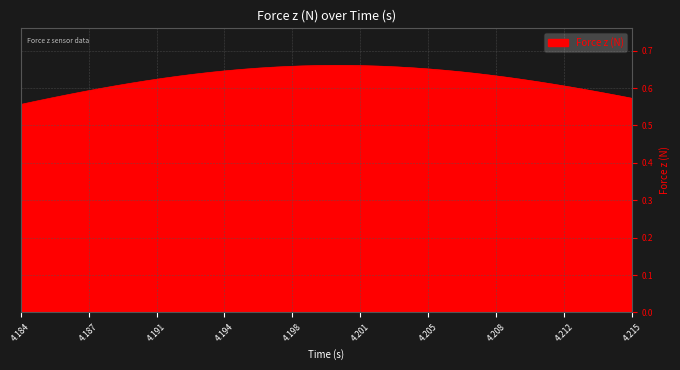

What is the label of the 27th point from the right?

4.194